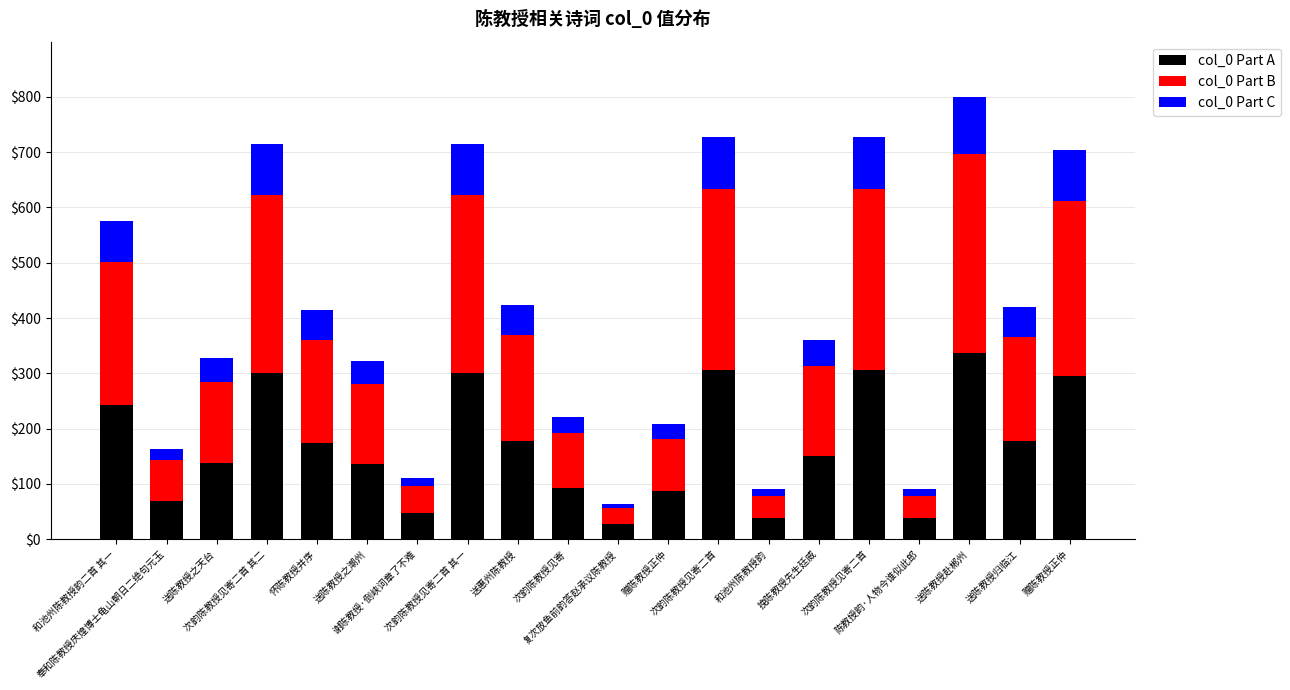

Which series has the widest spread of values?

col_0 Part B